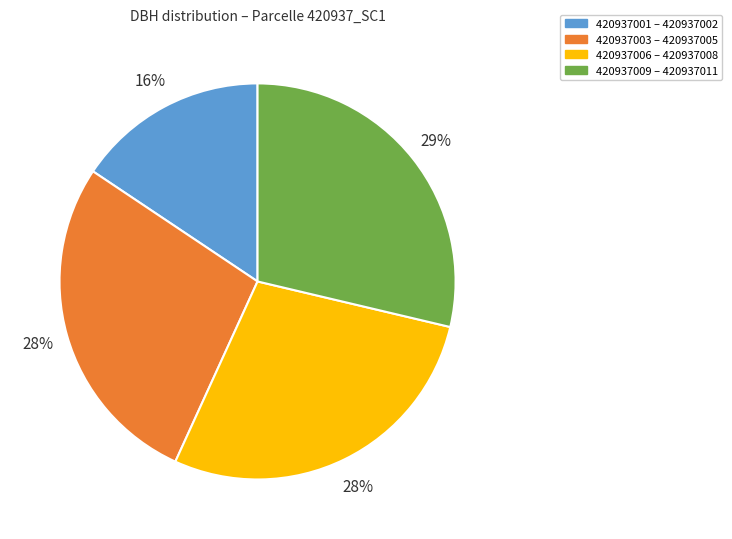

Count the number of slices in the pie.

4